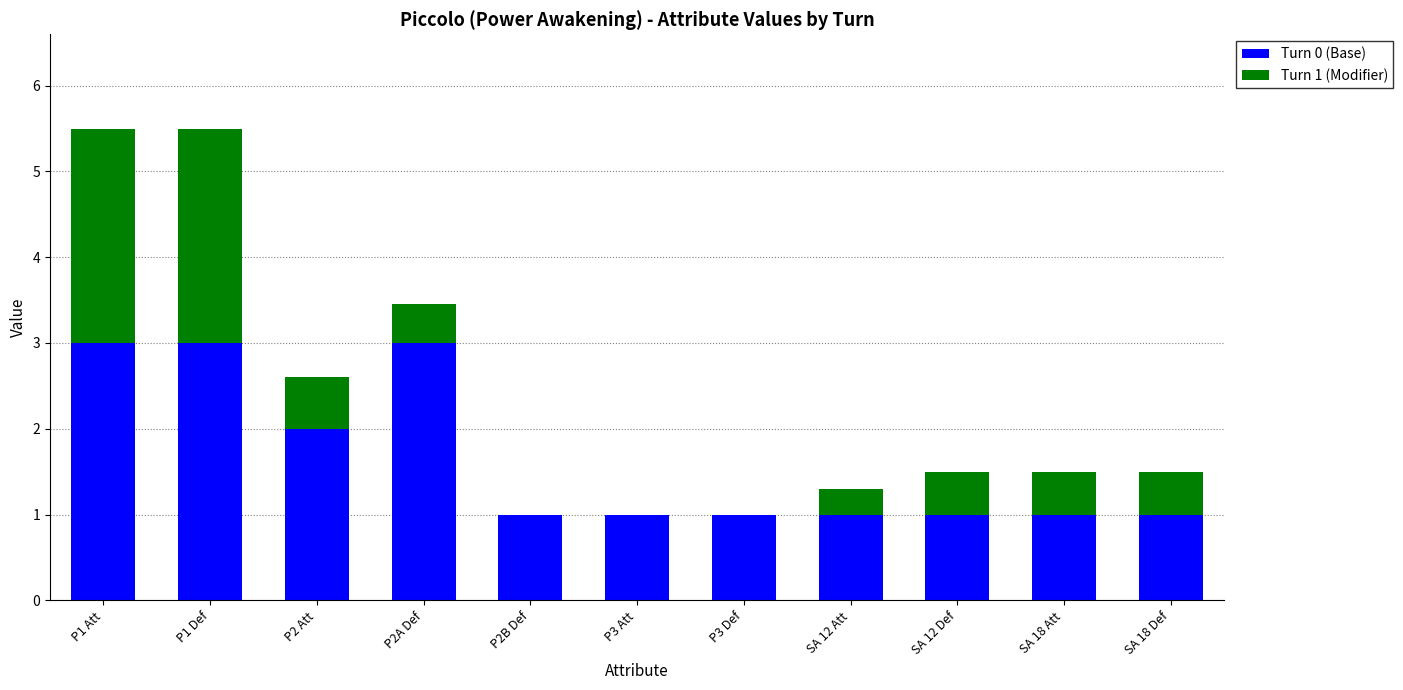

What is the sum of all Turn 0 (Base) values?

18.0